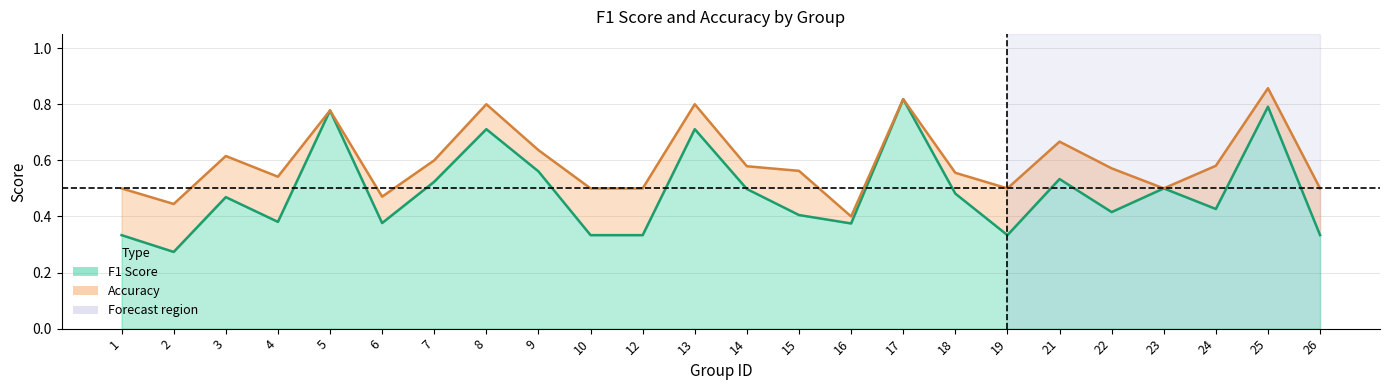

Reading left to right, what are all the values shown in this chart?

f1: 1=0.3	2=0.3	3=0.5	4=0.4	5=0.8	6=0.4	7=0.5	8=0.7	9=0.6	10=0.3	12=0.3	13=0.7	14=0.5	15=0.4	16=0.4	17=0.8	18=0.5	19=0.3	21=0.5	22=0.4	23=0.5	24=0.4	25=0.8	26=0.3
accuracy: 1=0.5	2=0.4	3=0.6	4=0.5	5=0.8	6=0.5	7=0.6	8=0.8	9=0.6	10=0.5	12=0.5	13=0.8	14=0.6	15=0.6	16=0.4	17=0.8	18=0.6	19=0.5	21=0.7	22=0.6	23=0.5	24=0.6	25=0.9	26=0.5